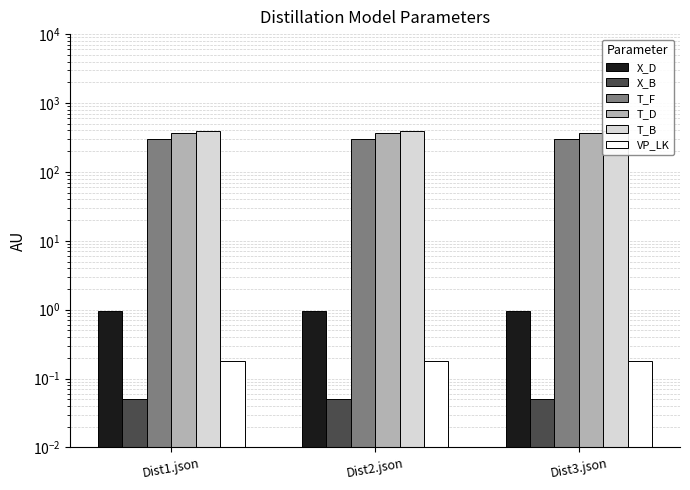

What is the greatest value displayed?

398.0